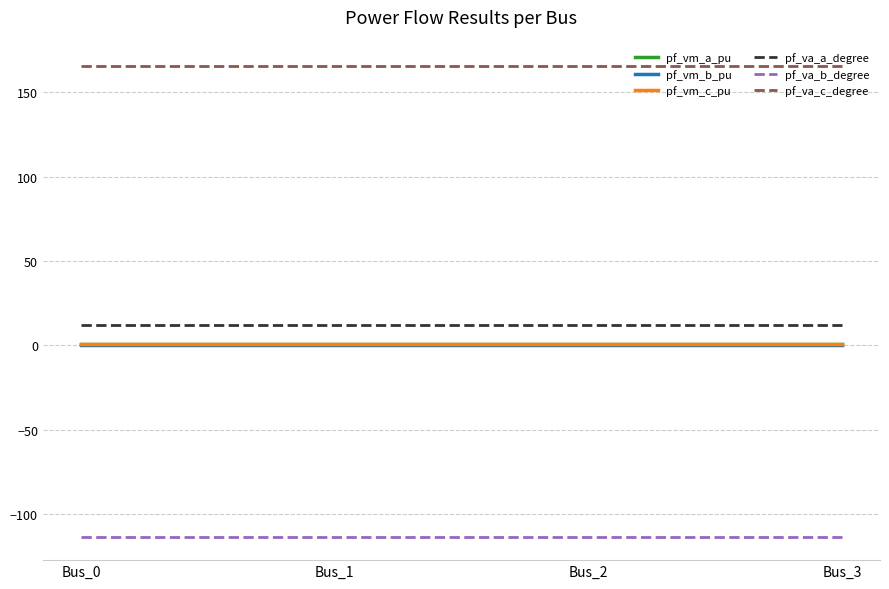

True or false: pf_va_c_degree and pf_vm_a_pu cross at least once.

False